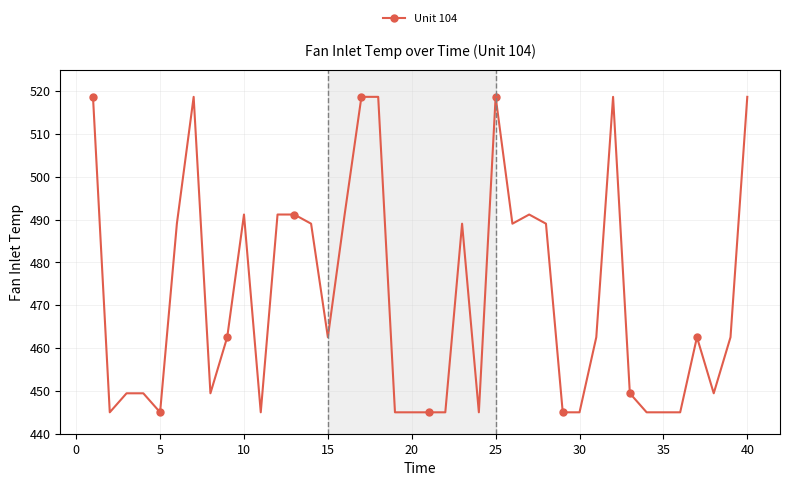

How many values are below 462?

18